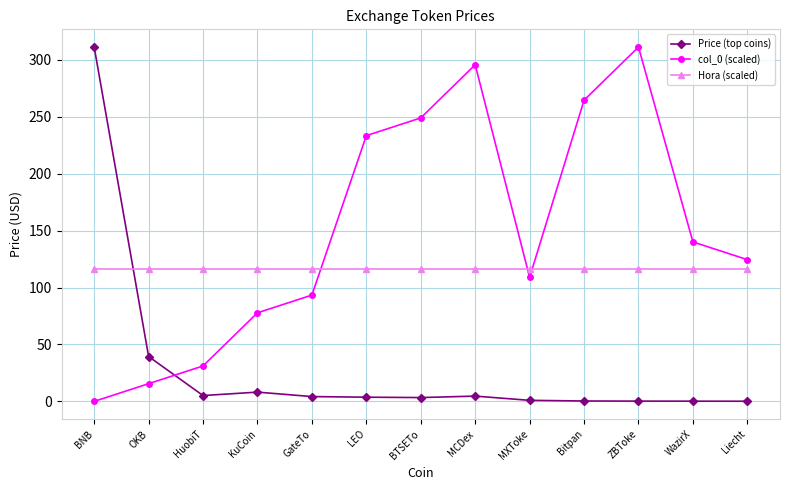

What is the greatest value displayed?

311.3